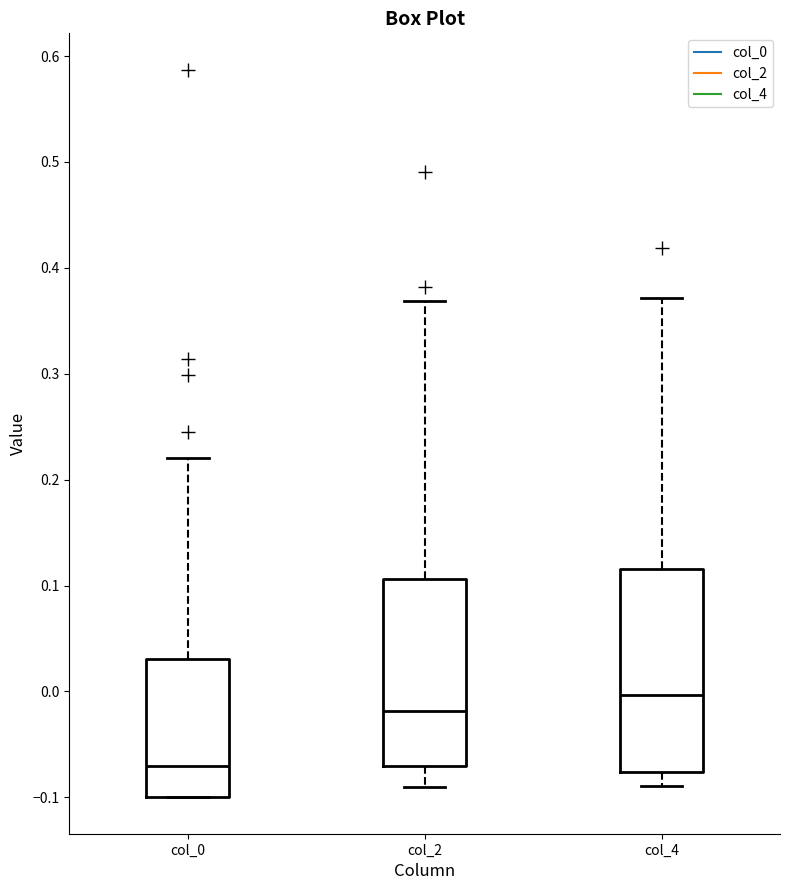

Where does the median line of the box for col_0 sit on the y-axis? The values are not printed on the chart, so give them approximately, as read against the axis.

-0.07